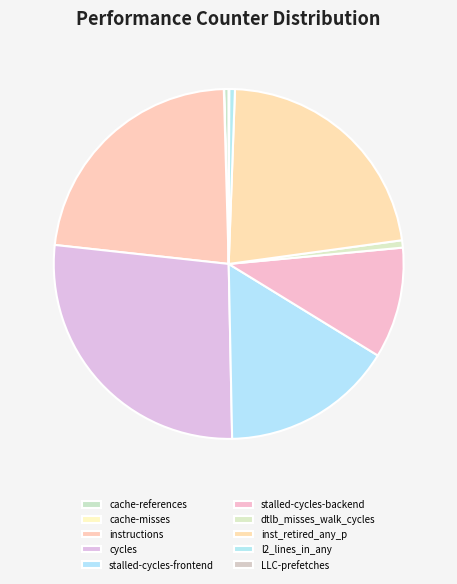

Approximately how many times larger is the value at l2_lines_in_any compared to cache-misses?

19.6